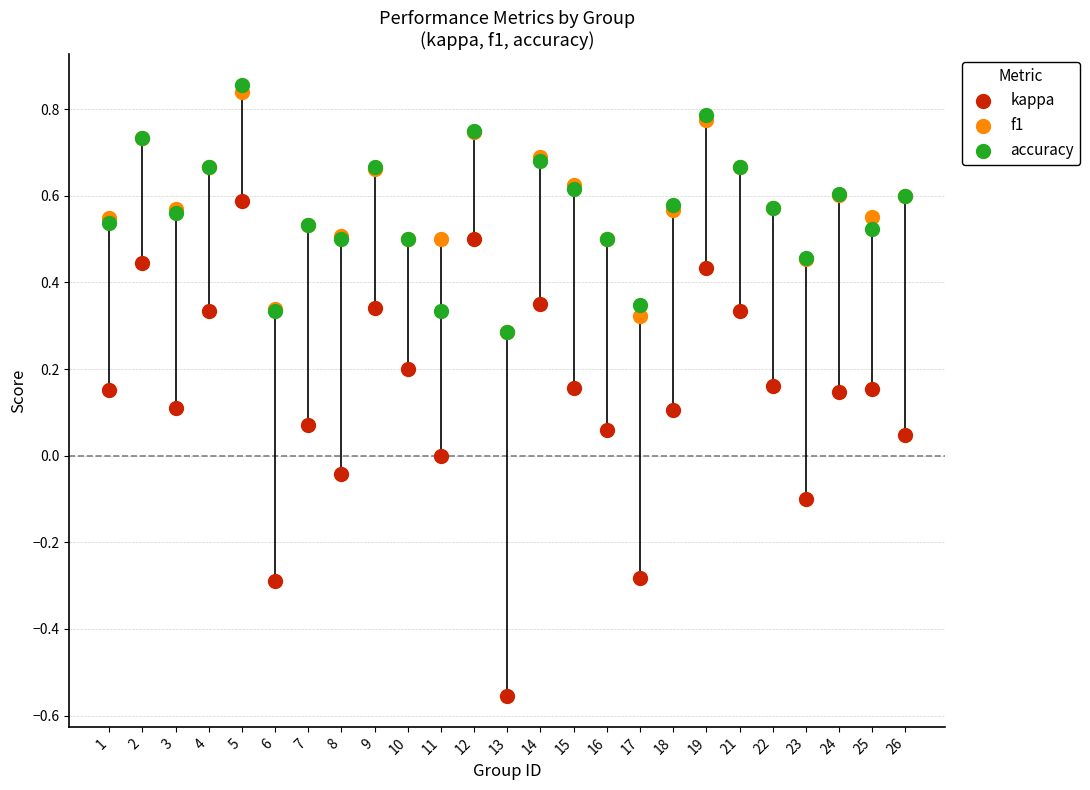

Which series reaches the minimum Y coordinate?

kappa